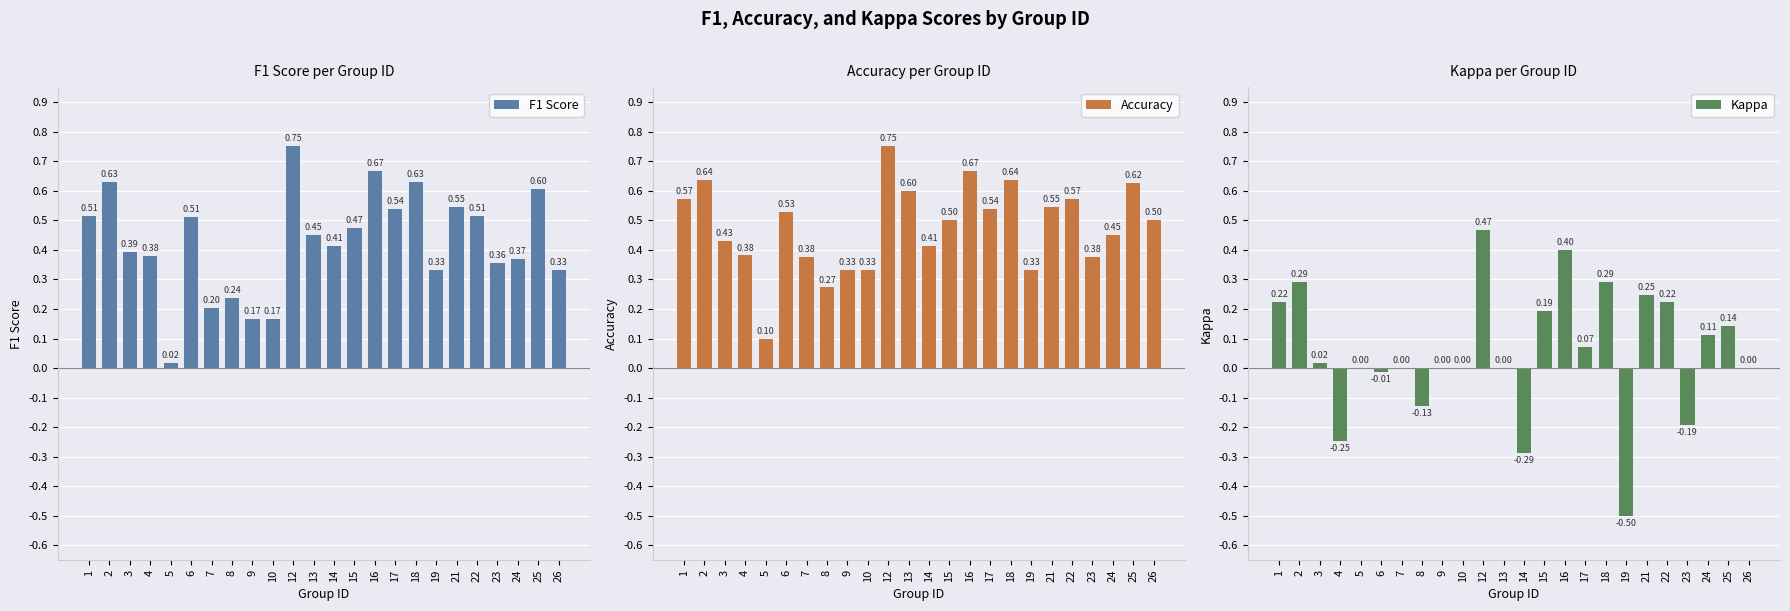

What is the minimum value for Kappa?

-0.5